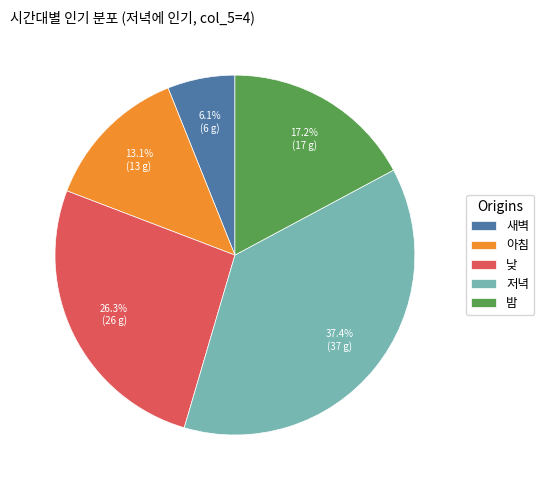

What is the ratio of the value at 아침 to the value at 밤?

0.8